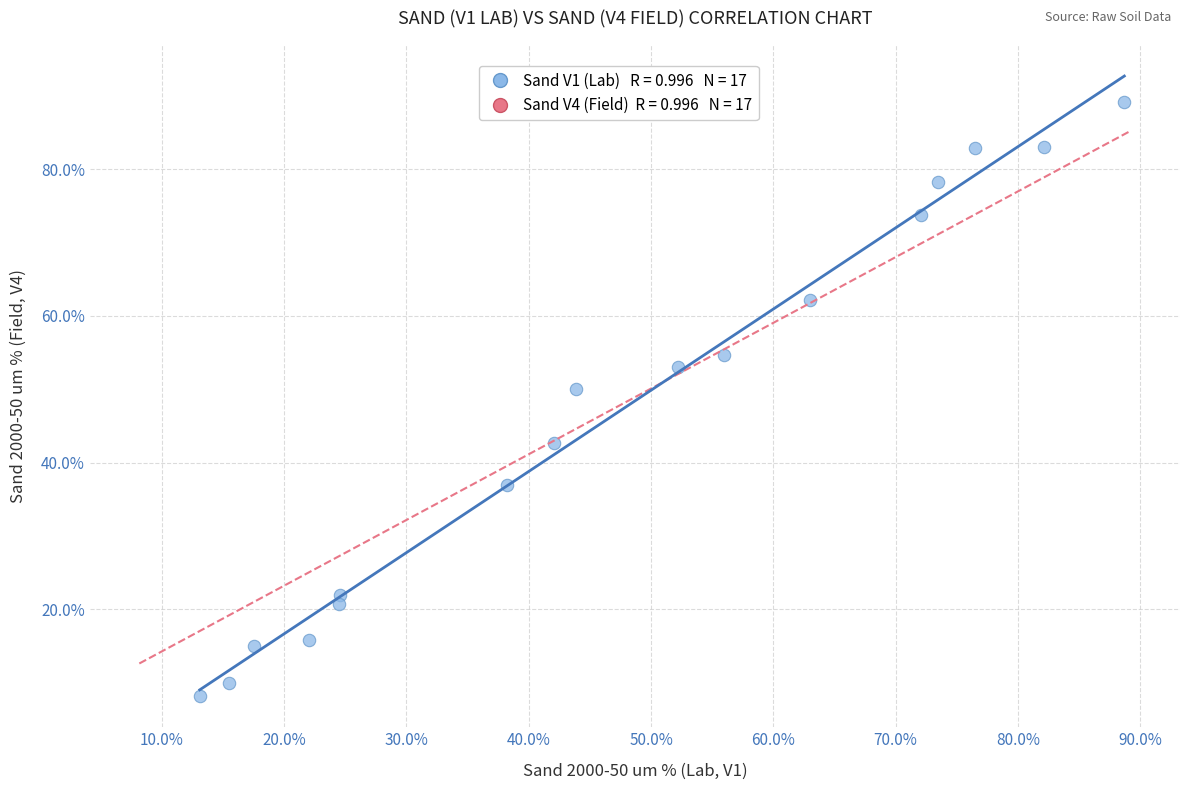

What Y value in the scatter plot is closest to 48?

50.1